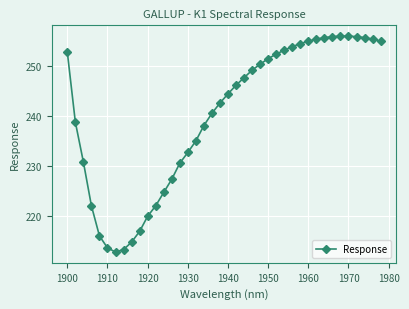

What is the minimum value shown in the chart?

212.8